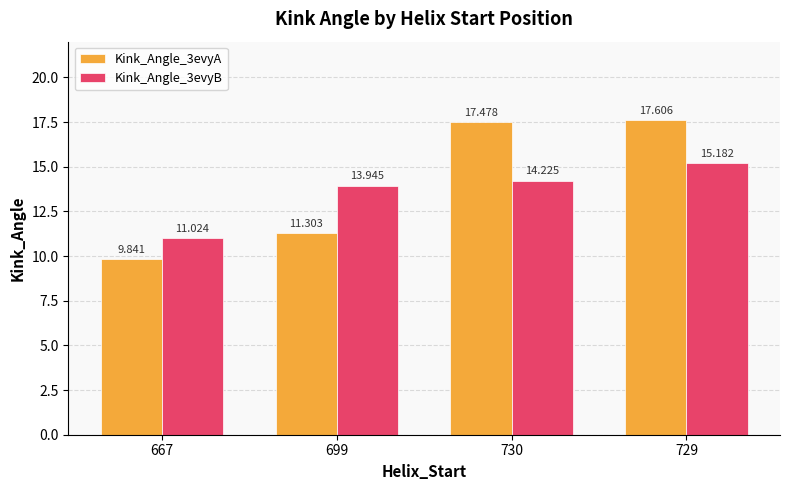

Does the chart contain any negative values?

No